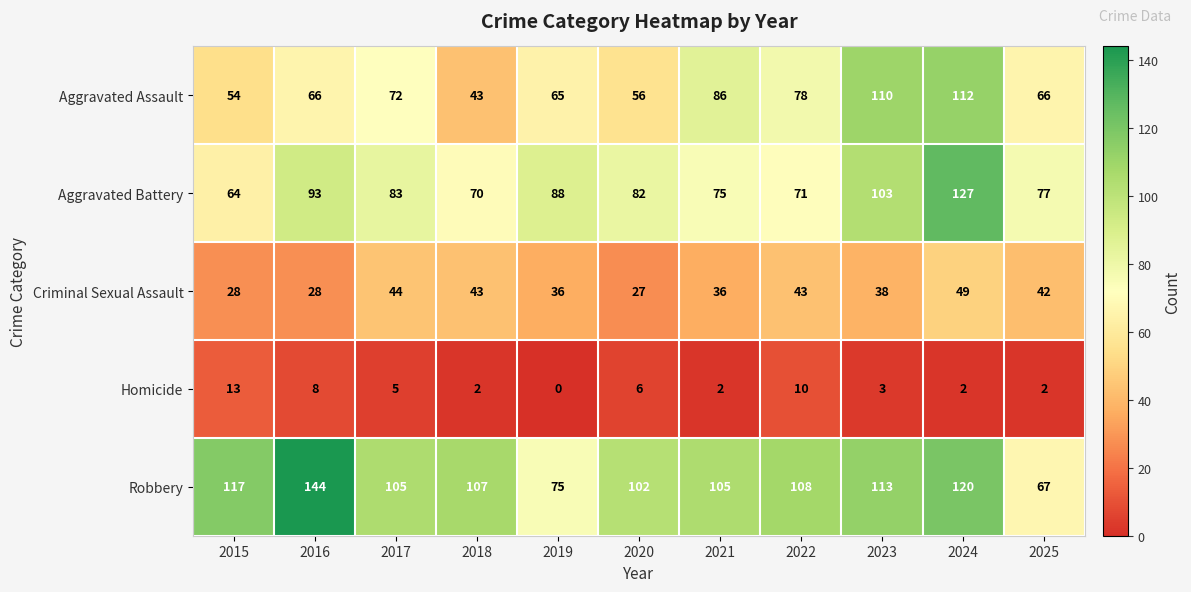

Count the number of categories in the chart.

11